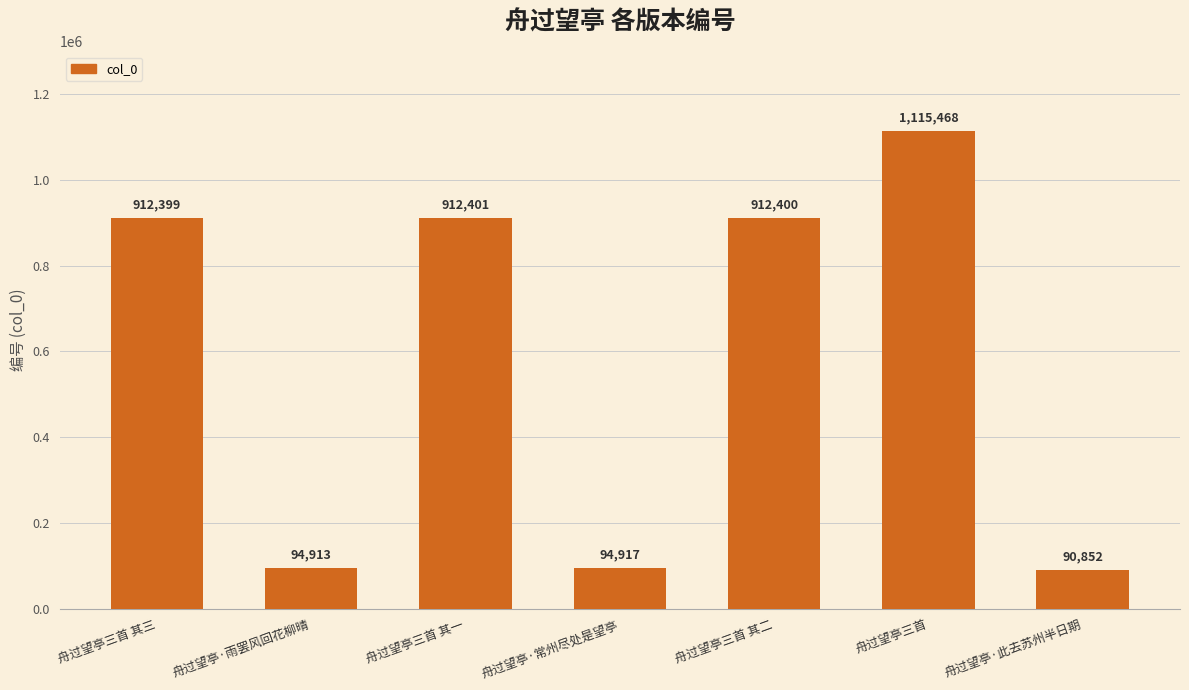

Reading left to right, extract all data points from this chart.

912399	94913	912401	94917	912400	1115468	90852